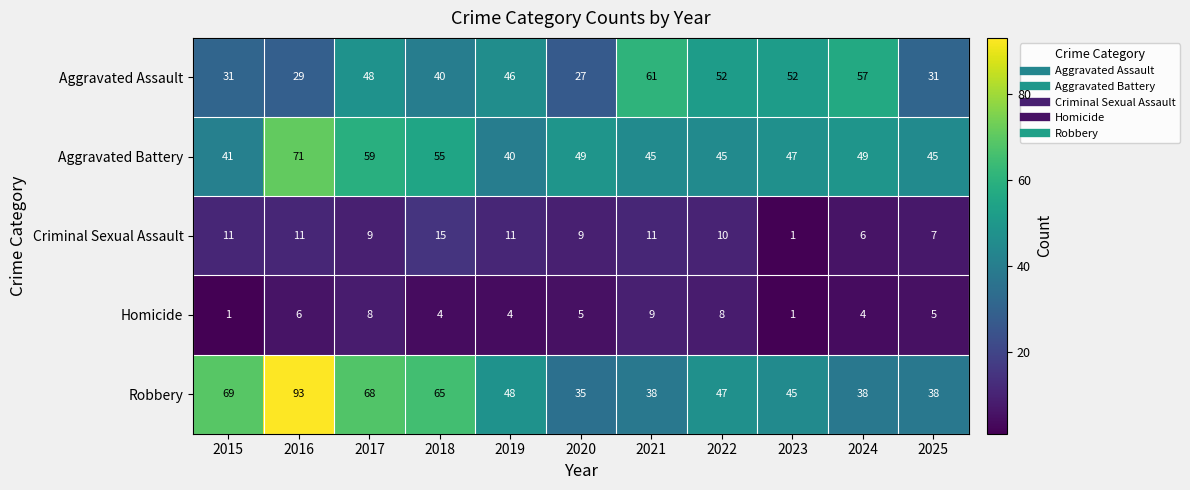

Which series has the largest total across all categories?

Robbery